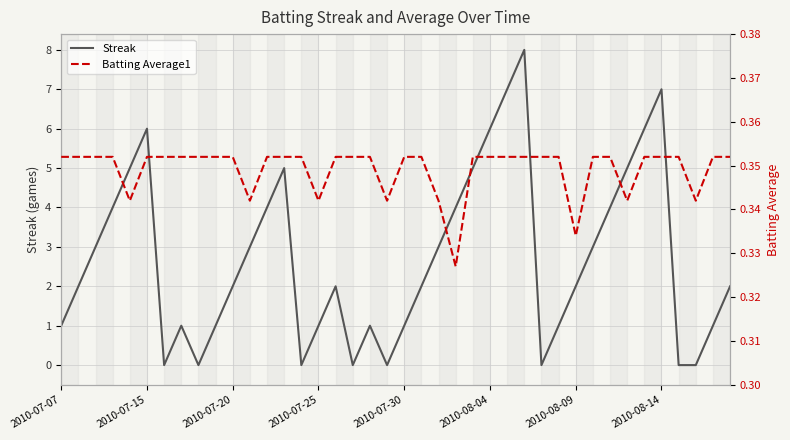

Reading left to right, extract all data points from this chart.

Streak: 1.0	2.0	3.0	4.0	5.0	6.0	0.0	1.0	0.0	1.0	2.0	3.0	4.0	5.0	0.0	1.0	2.0	0.0	1.0	0.0	1.0	2.0	3.0	4.0	5.0	6.0	7.0	8.0	0.0	1.0	2.0	3.0	4.0	5.0	6.0	7.0	0.0	0.0	1.0	2.0
Batting Average1: 0.4	0.4	0.4	0.4	0.3	0.4	0.4	0.4	0.4	0.4	0.4	0.3	0.4	0.4	0.4	0.3	0.4	0.4	0.4	0.3	0.4	0.4	0.3	0.3	0.4	0.4	0.4	0.4	0.4	0.4	0.3	0.4	0.4	0.3	0.4	0.4	0.4	0.3	0.4	0.4